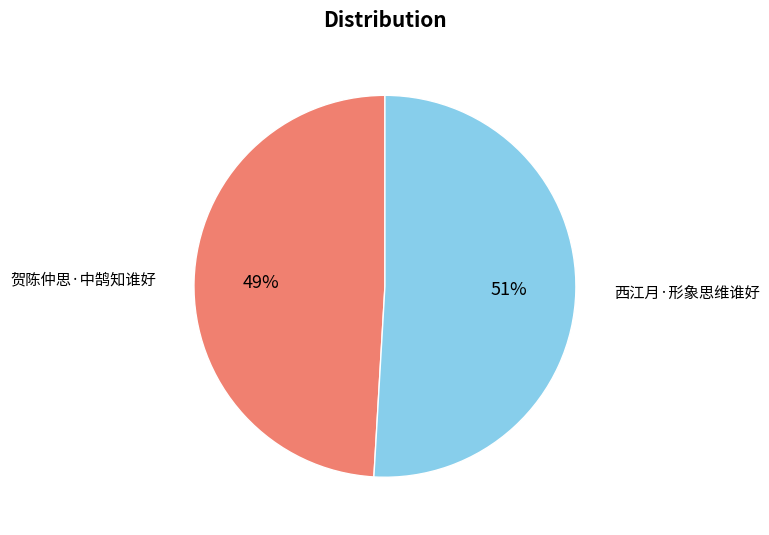

To the nearest percent, what portion does 贺陈仲思·中鹄知谁好 represent?

49%